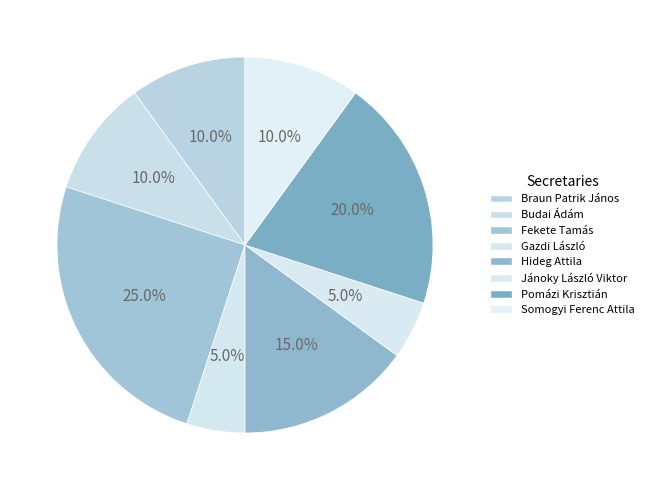

Count the number of slices in the pie.

8